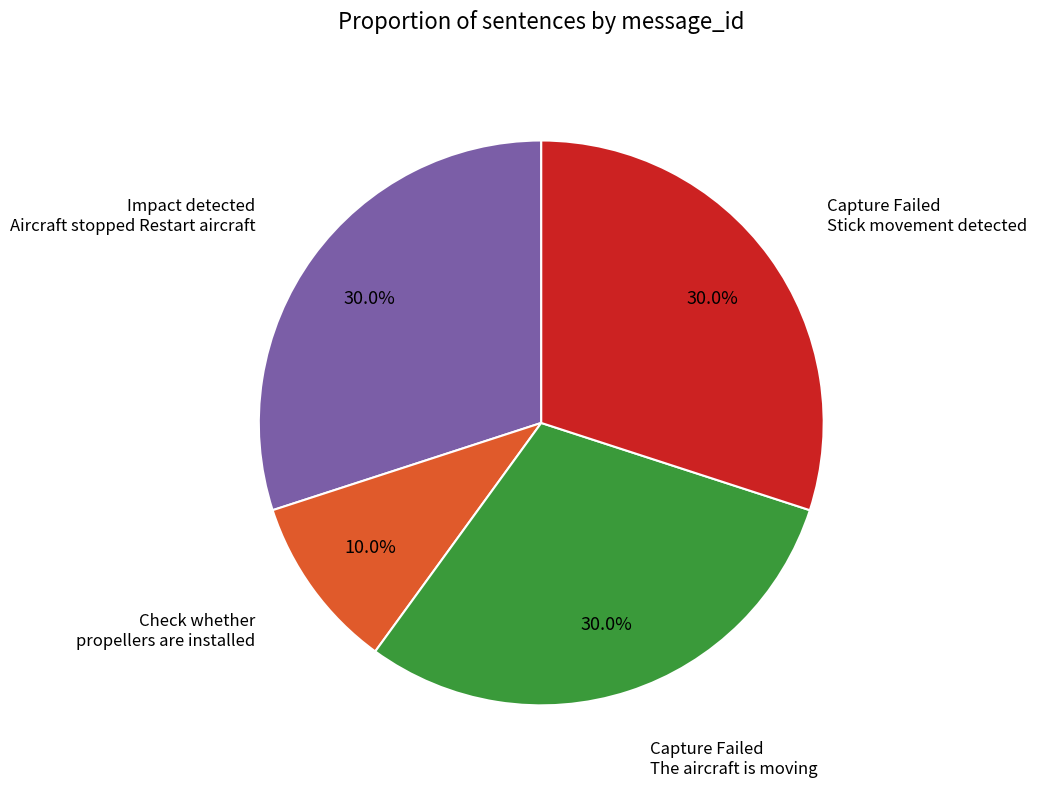

Which slice is the smallest?

Check whether propellers are installed